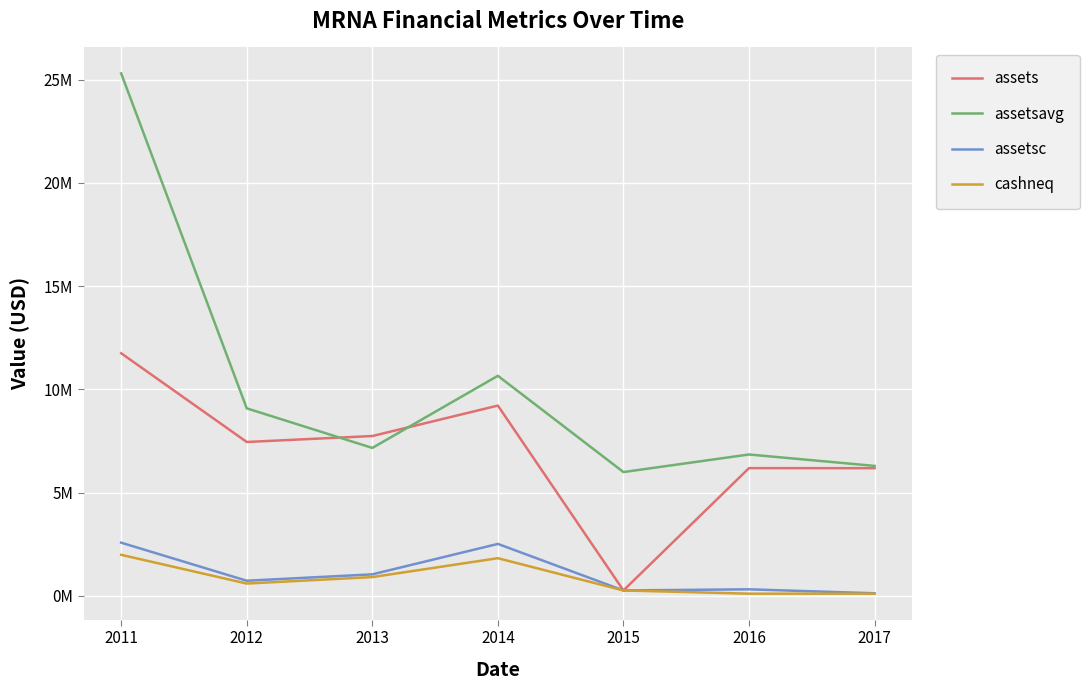

Where is cashneq nearest to the value 1046173?

2013